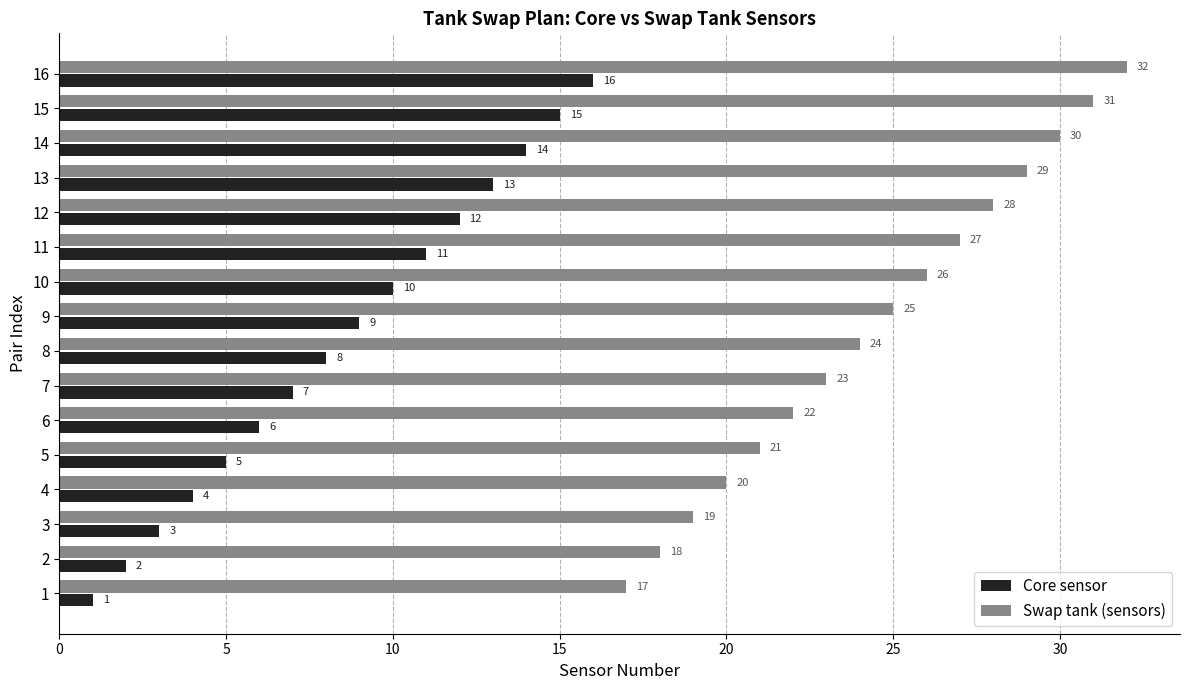

What is the total value across all series at 12?

40